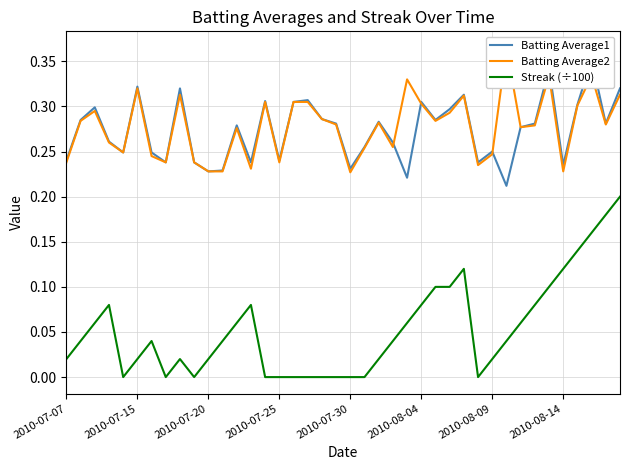

Is the value of Batting Average1 at 2010-07-25 greater than the value of Batting Average2 at 38?

No